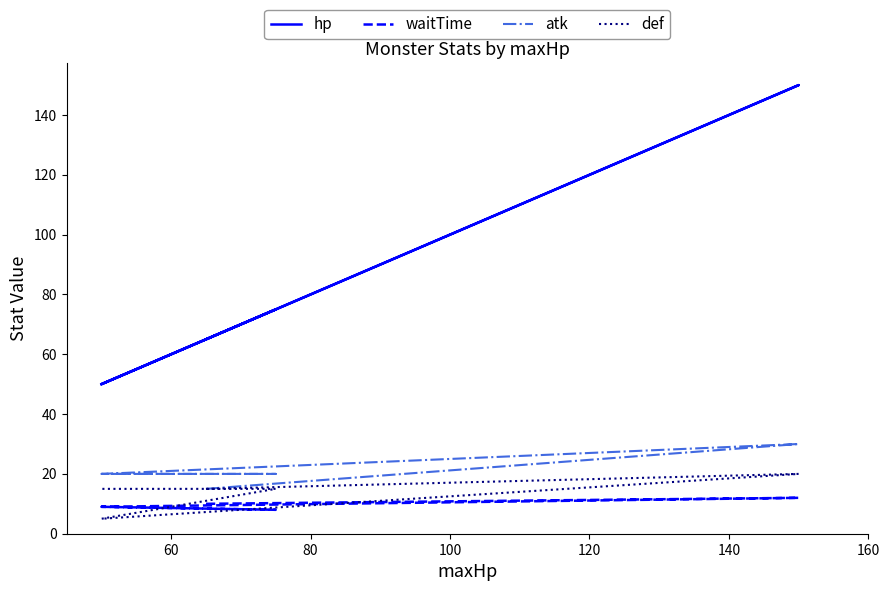

Which series has the largest range (max minus min)?

hp